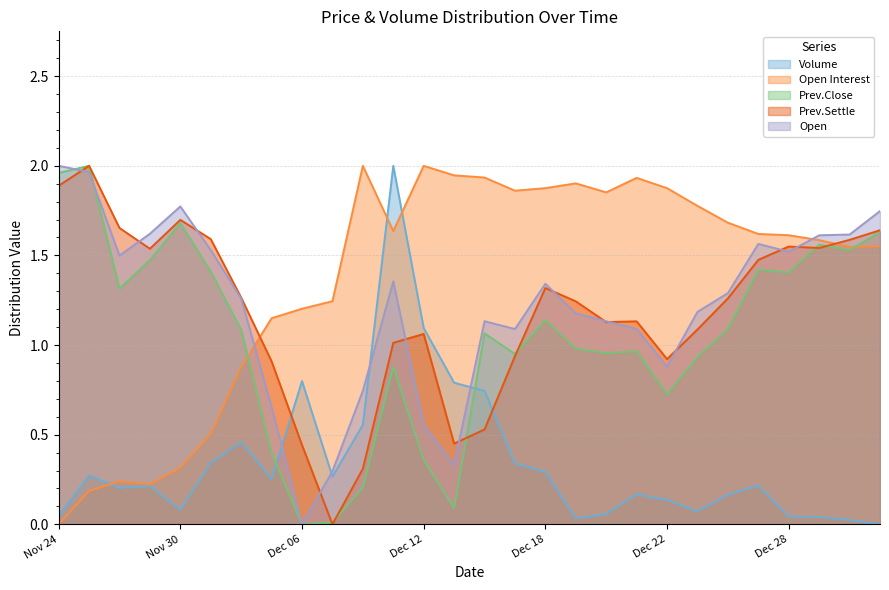

What is the label of the 7th point from the left?

Dec 04